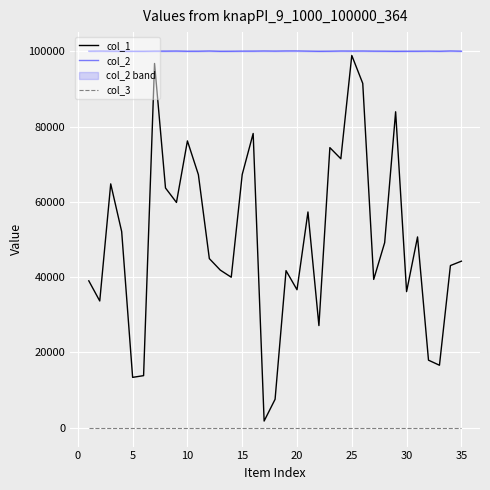

Rank the series by their average value, from lowest to highest.

col_3, col_1, col_2